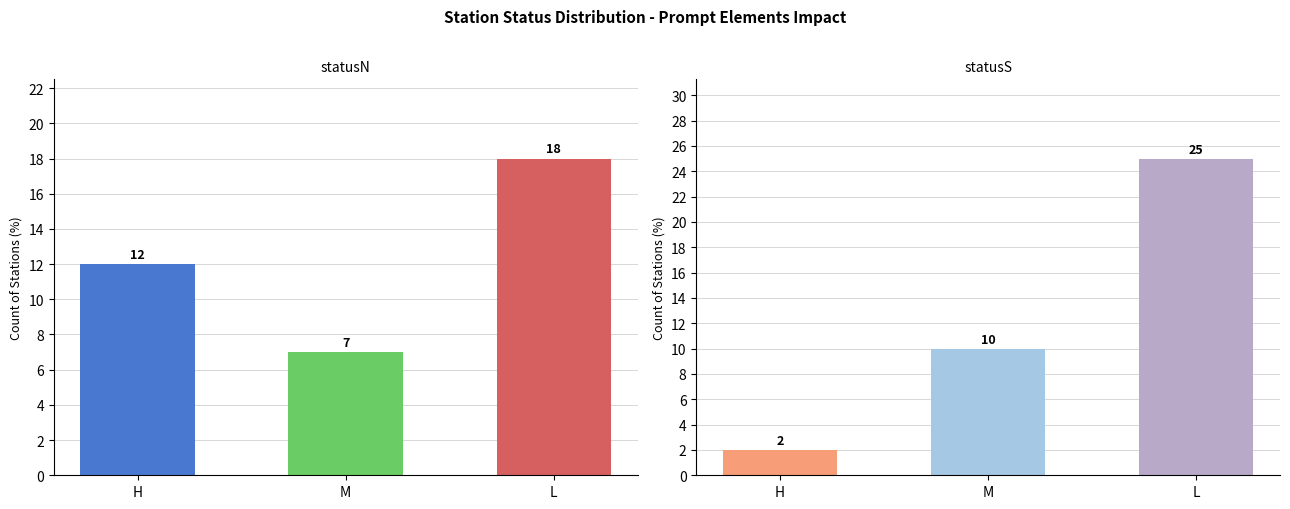

Rank the categories by statusN value from lowest to highest.

M, H, L